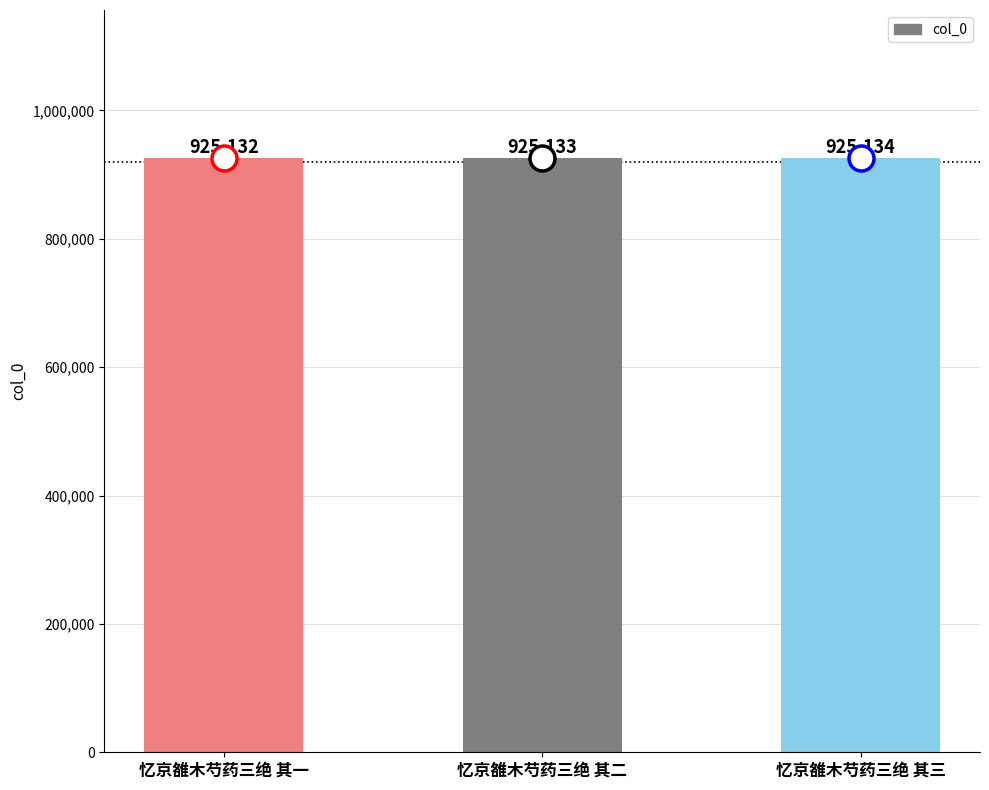

Reading left to right, what are all the values shown in this chart?

忆京雒木芍药三绝 其一=925132	忆京雒木芍药三绝 其二=925133	忆京雒木芍药三绝 其三=925134